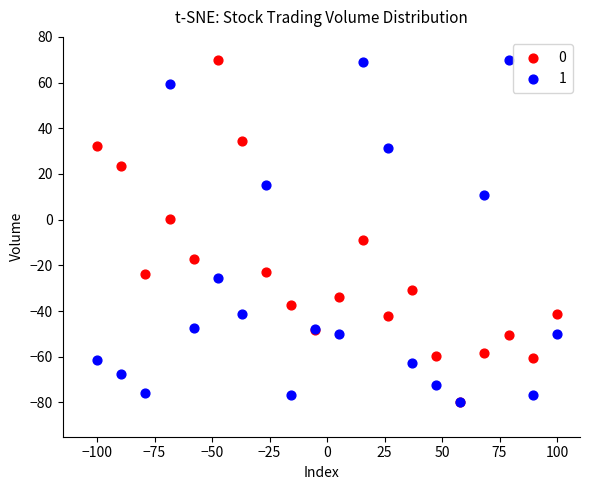

What are all the series names shown in the legend?

0, 1